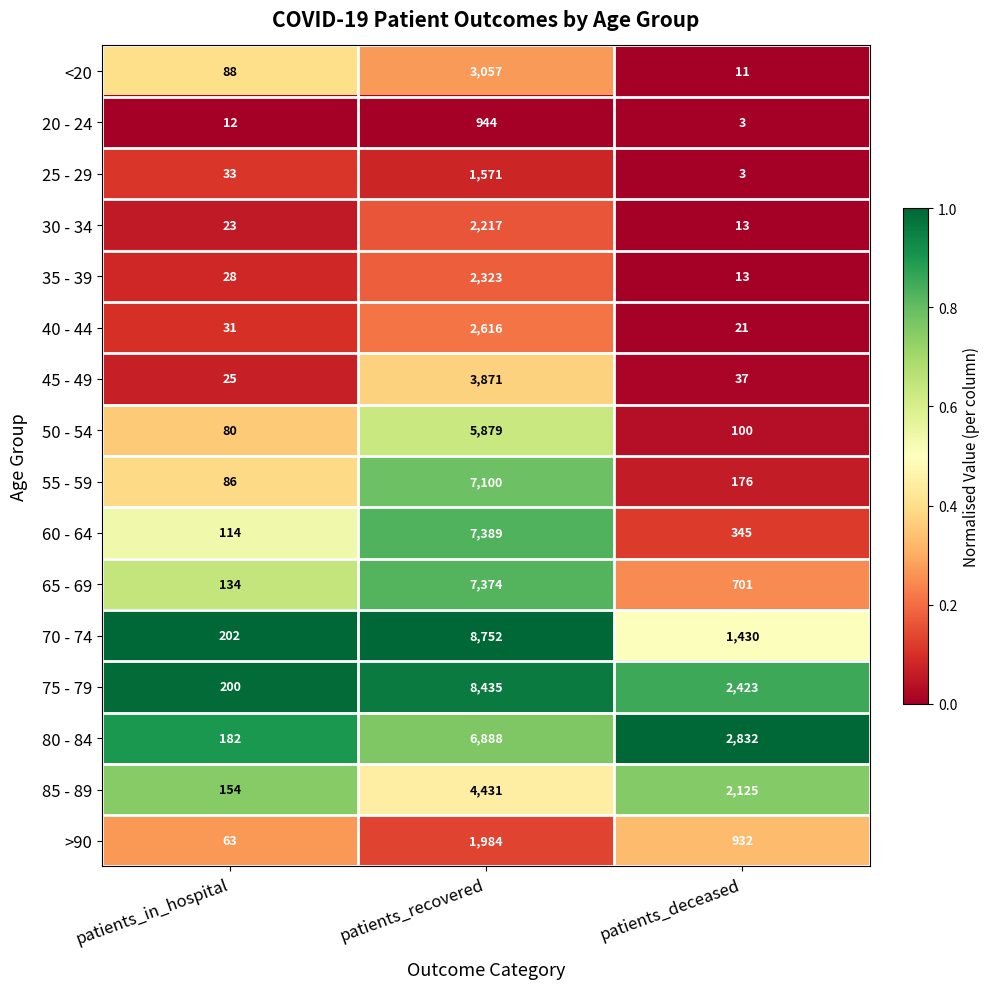

Rank the series by their maximum value, from lowest to highest.

20 - 24, 25 - 29, >90, 30 - 34, 35 - 39, 40 - 44, <20, 45 - 49, 85 - 89, 50 - 54, 80 - 84, 55 - 59, 65 - 69, 60 - 64, 75 - 79, 70 - 74